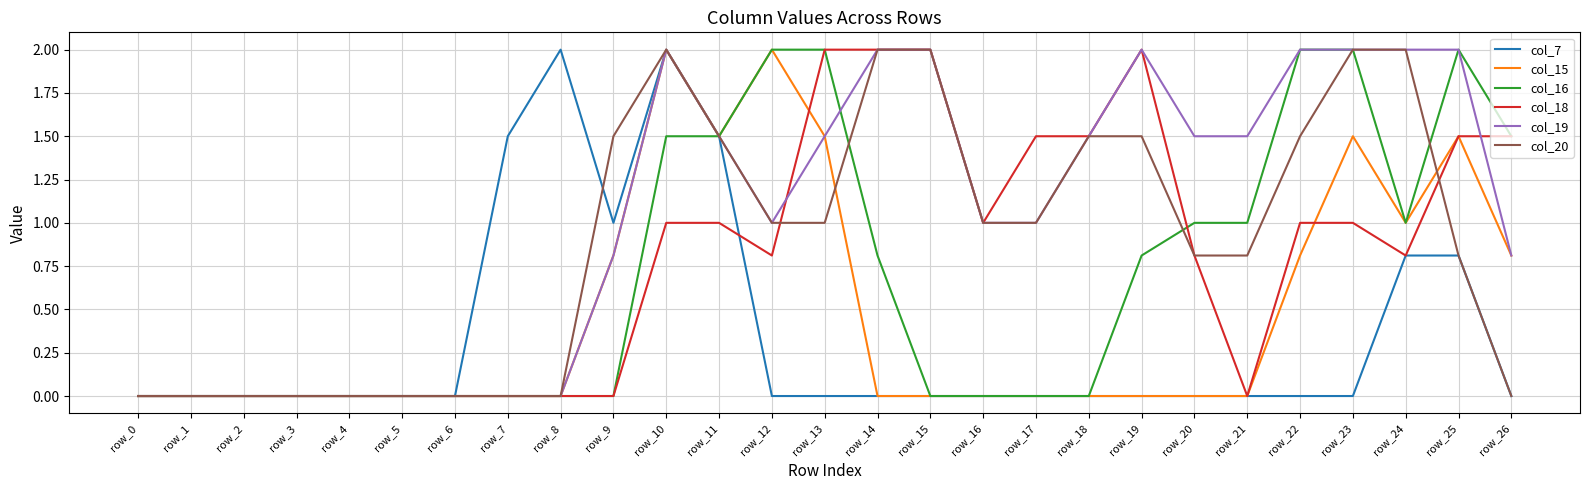

What is the difference between the highest and lowest values at row_17?

1.5